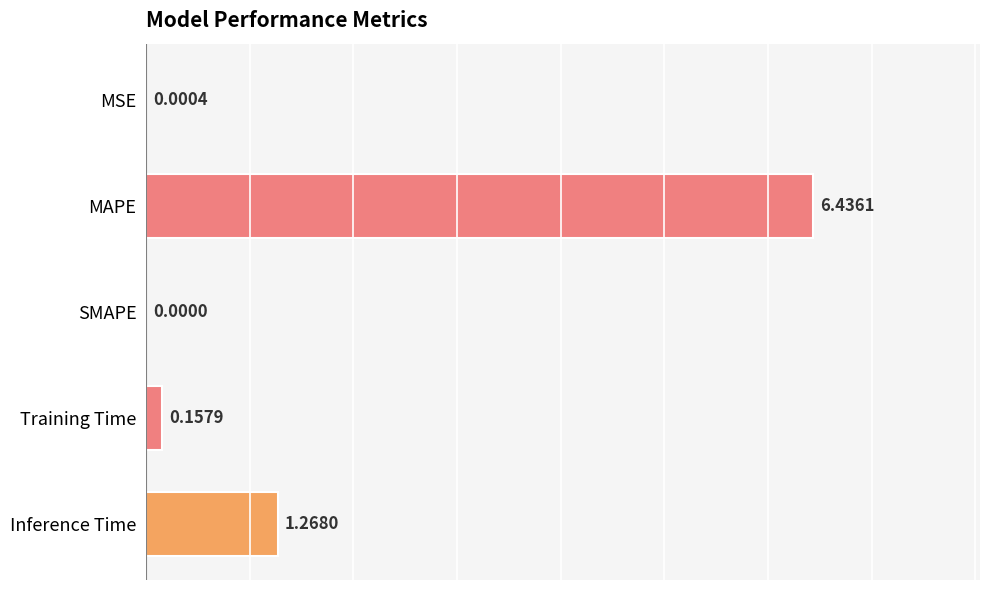

Which category has the highest value across all series?

MAPE